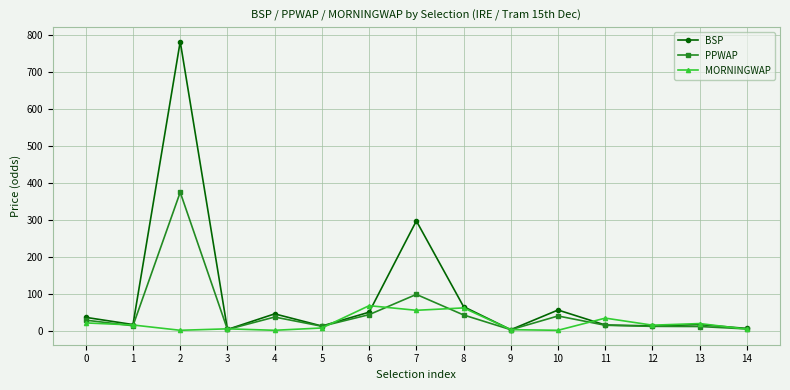

What is the spread (max minus min) of values at 2?

781.7